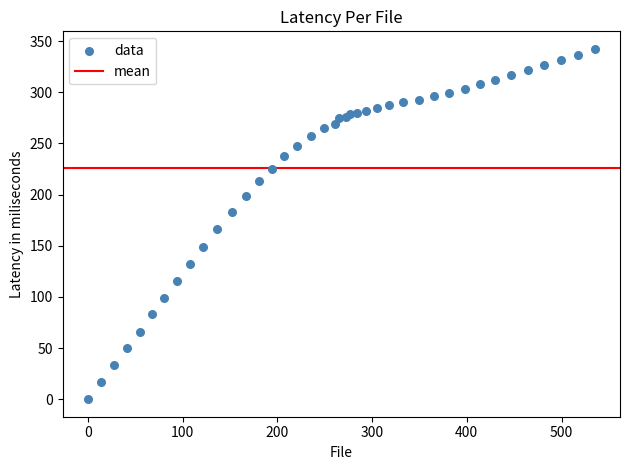

What Y value in the scatter plot is closest to 171?

166.6